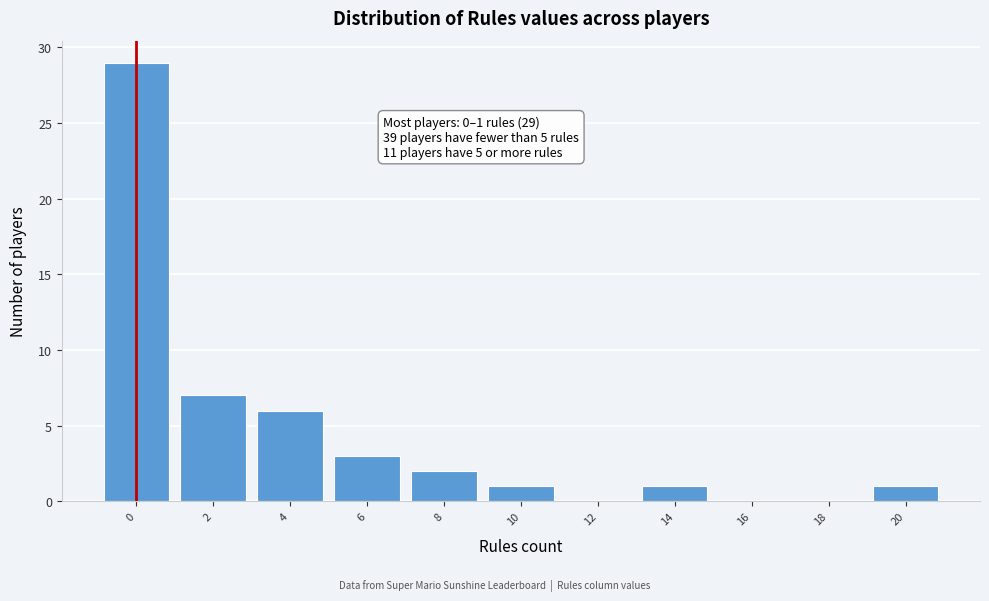

Reading left to right, list all the values displayed in this chart.

0=29	2=7	4=6	6=3	8=2	10=1	12=0	14=1	16=0	18=0	20=1